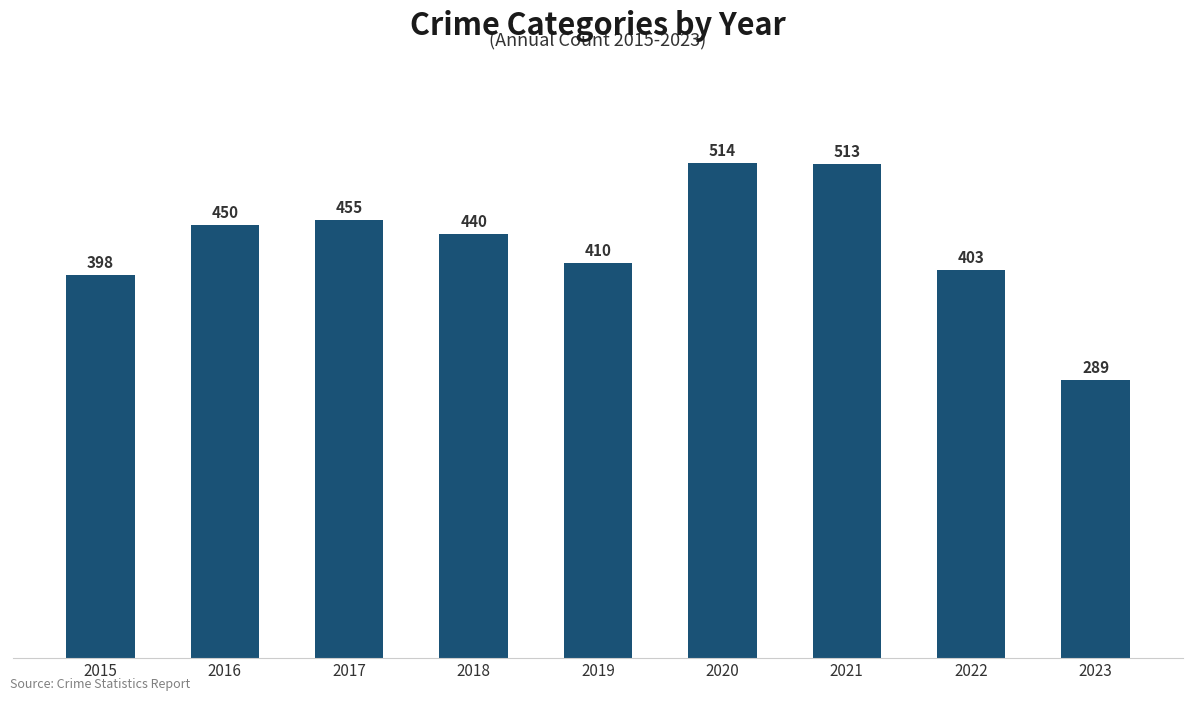

Rank the categories by value from highest to lowest.

2020, 2021, 2017, 2016, 2018, 2019, 2022, 2015, 2023